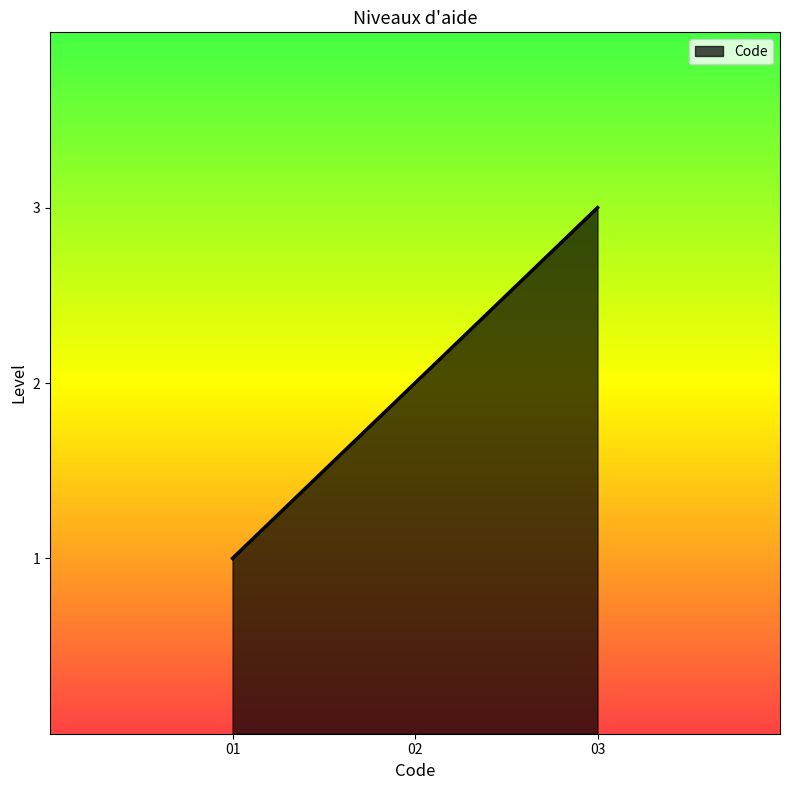

How many values are below 2?

1